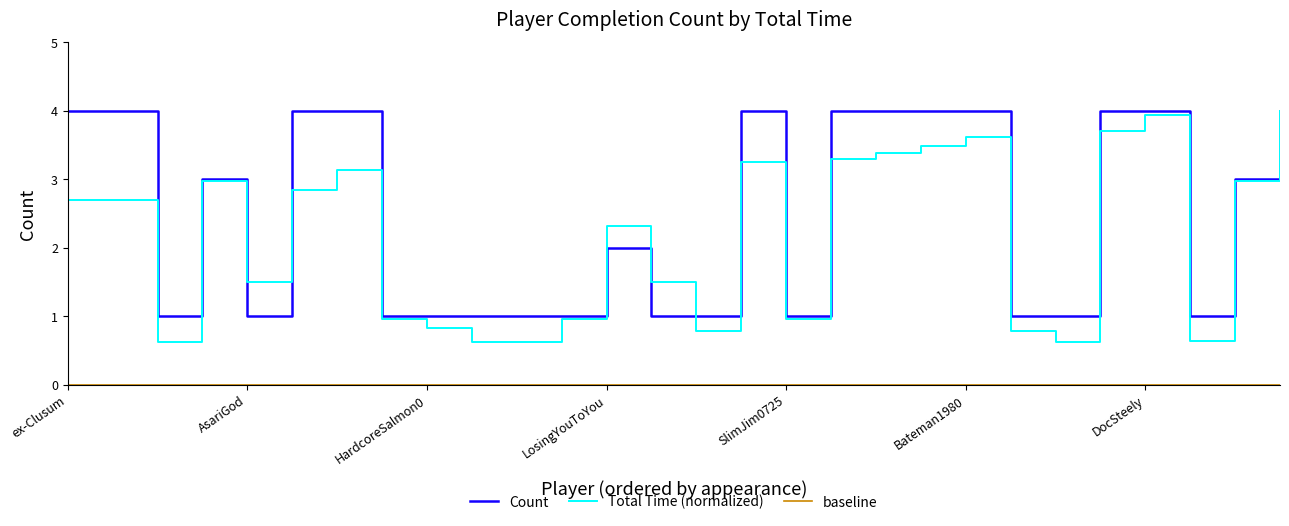

What is the value of the 20th point from the left?

4